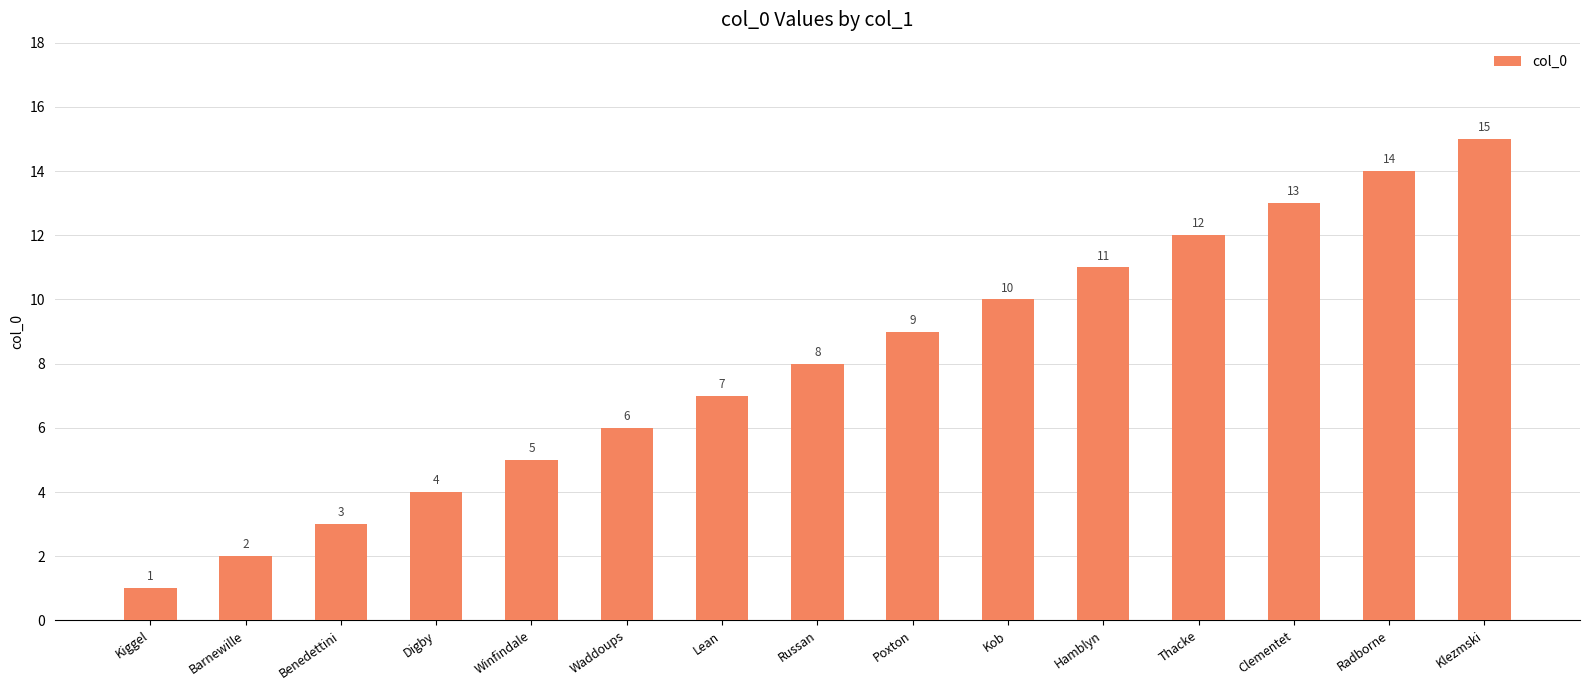

The chart shows a value of 10 at Kob. True or false?

True